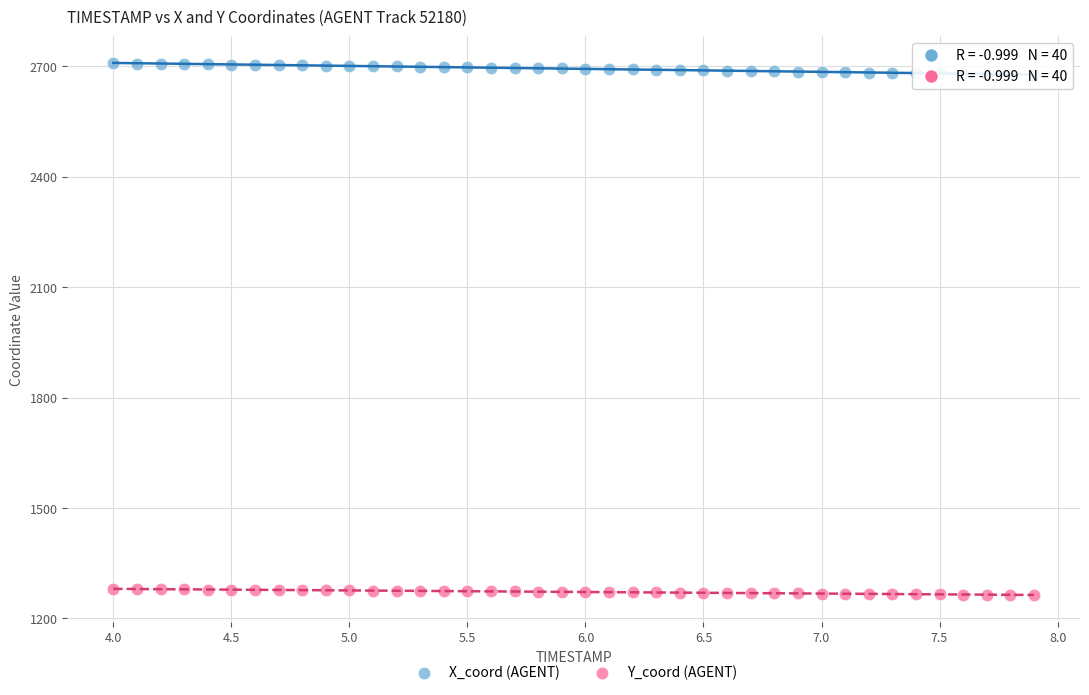

Which series contains the lowest Y value?

Y_coord (AGENT)